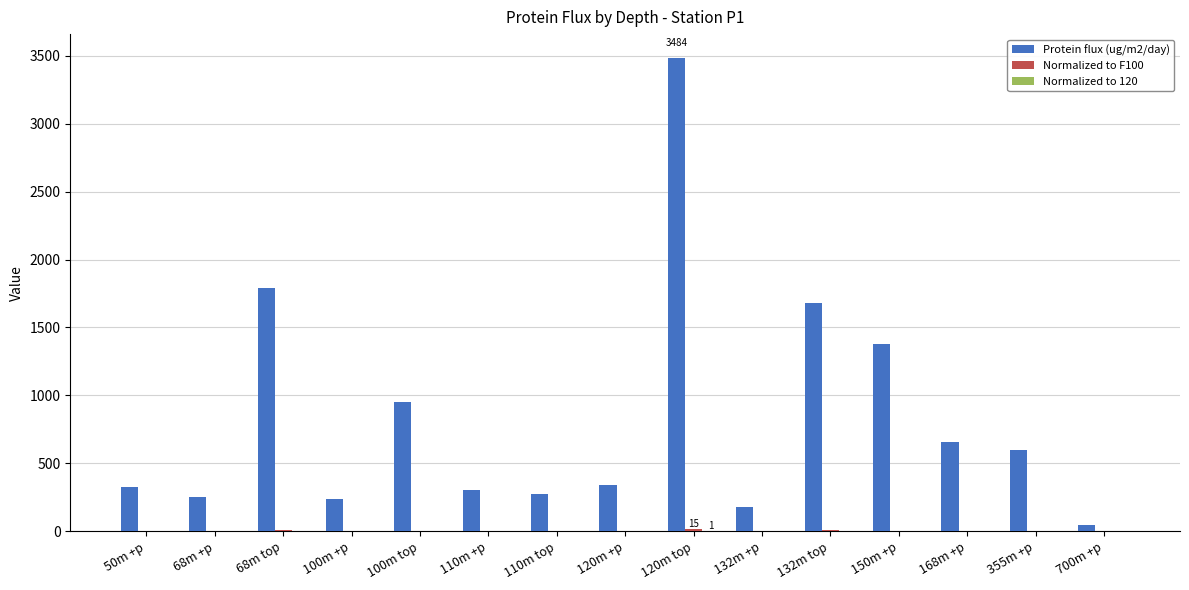

How many distinct data groups are displayed?

3